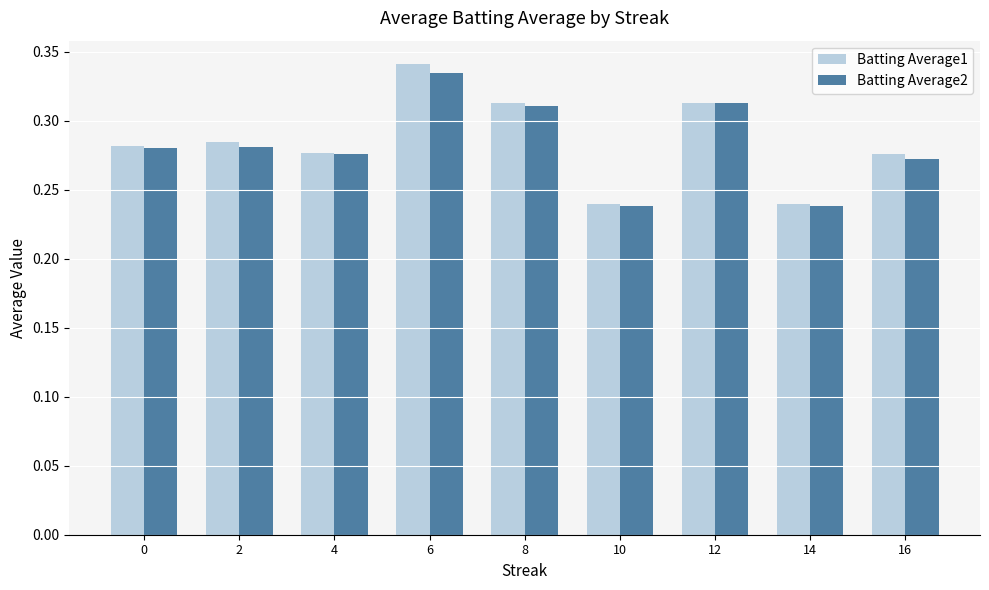

What is the sum of the Batting Average1 values at 14 and 10?

0.5